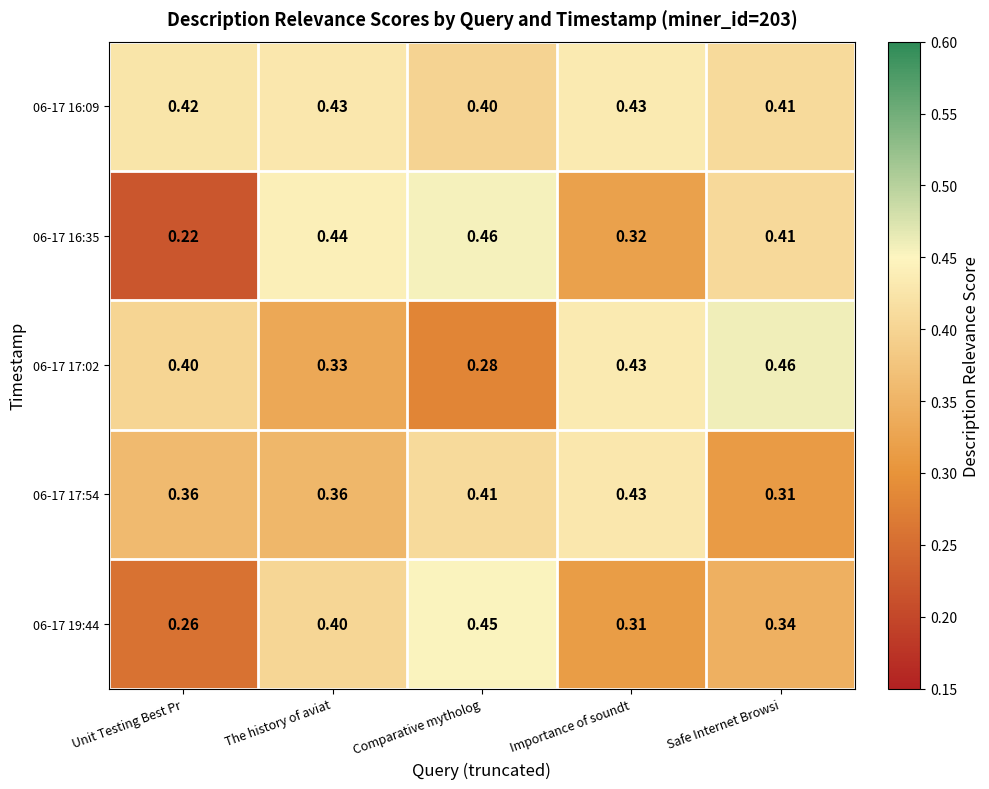

What is the total value across all series at The history of aviat?

2.0